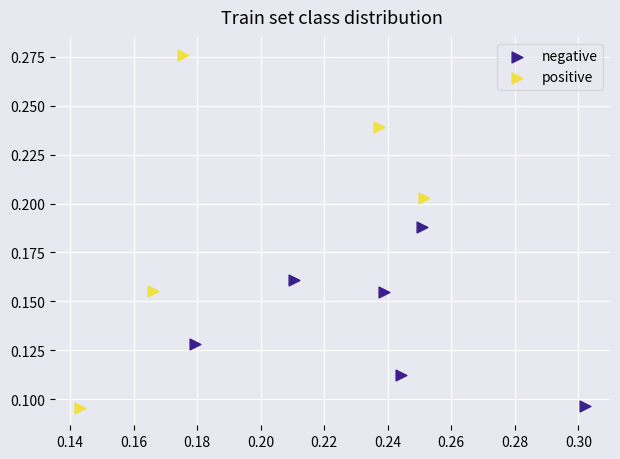

Which series has the widest spread of Y values?

positive